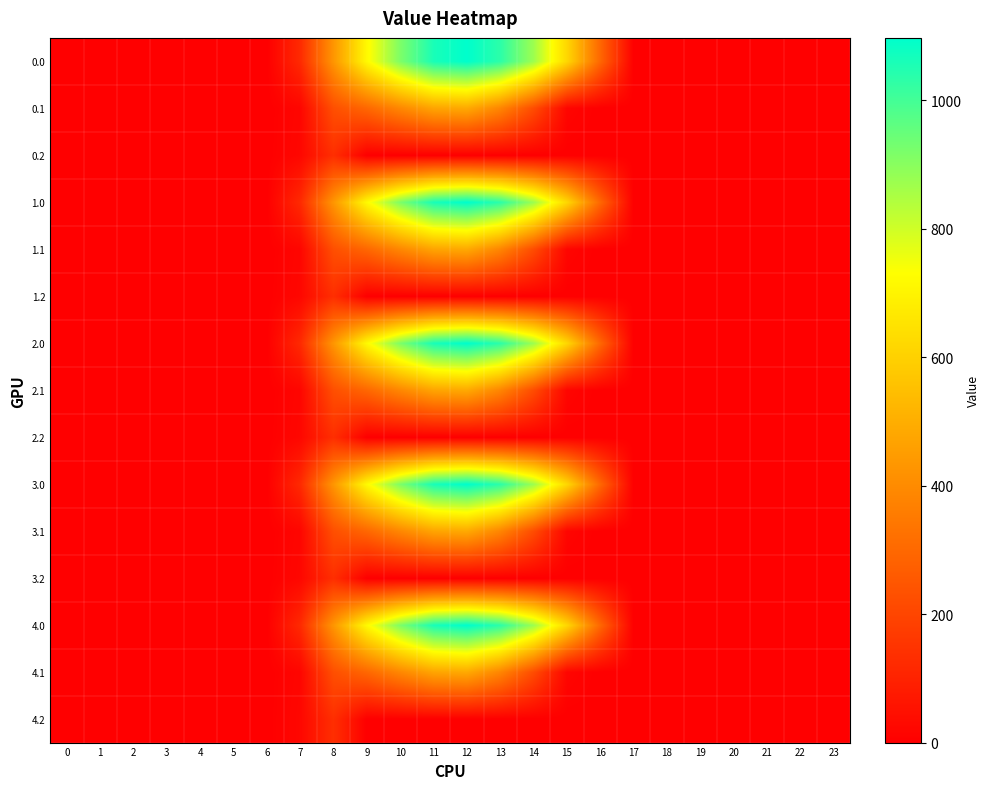

Which label corresponds to the largest value in the chart?

12